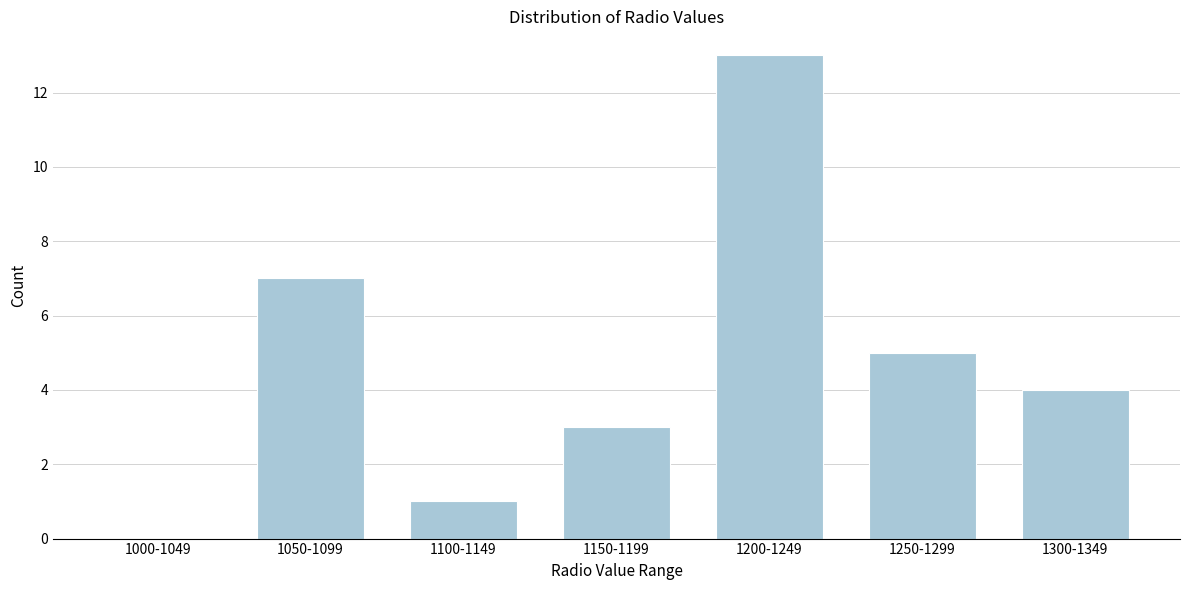

Reading left to right, what are all the values shown in this chart?

1000-1049=0	1050-1099=7	1100-1149=1	1150-1199=3	1200-1249=13	1250-1299=5	1300-1349=4